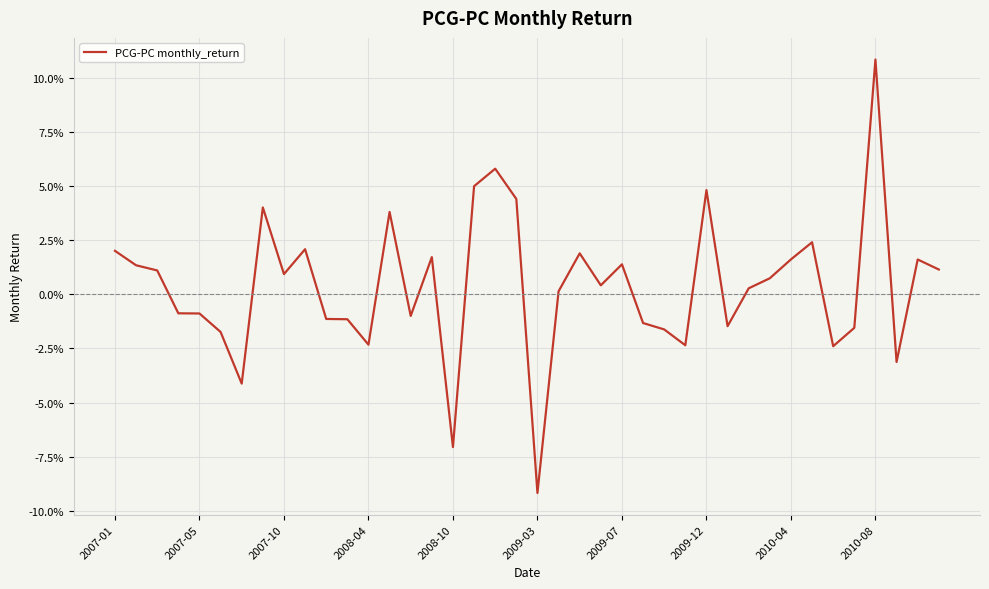

What is the greatest value displayed?

0.1